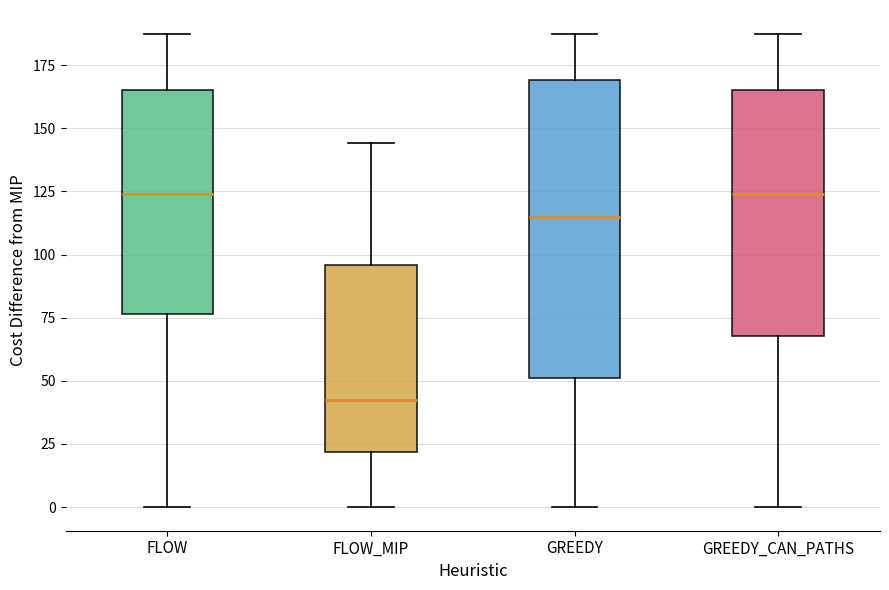

Which box has the lowest median line?

FLOW_MIP